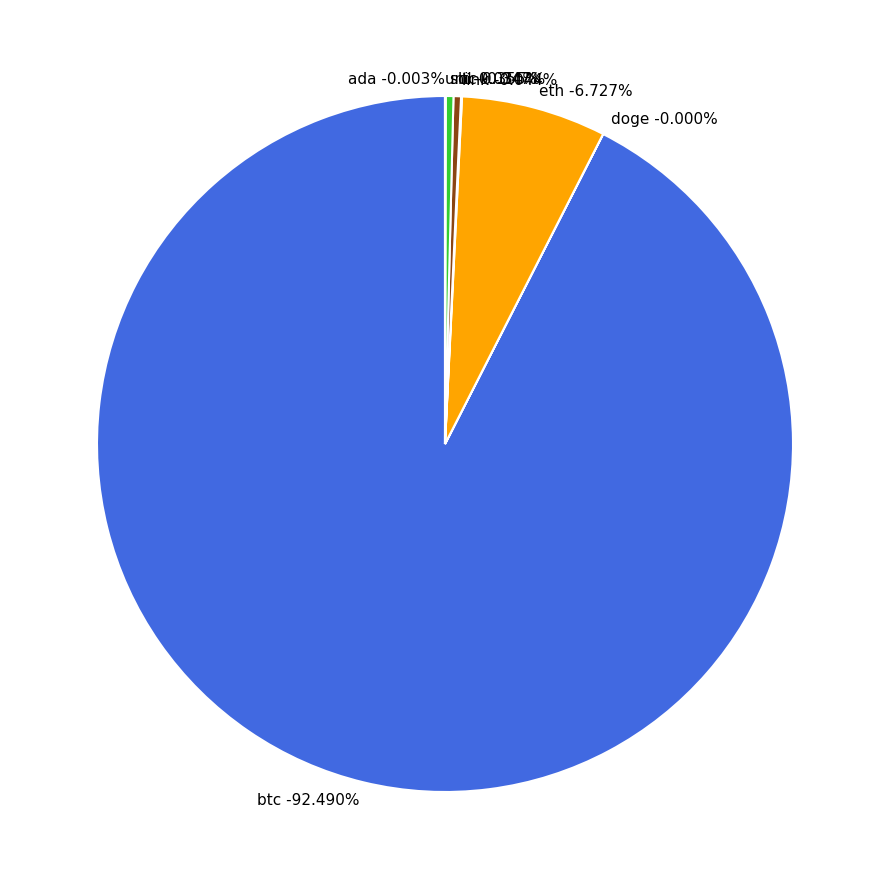

What percentage do sol and doge together represent?

0.4%